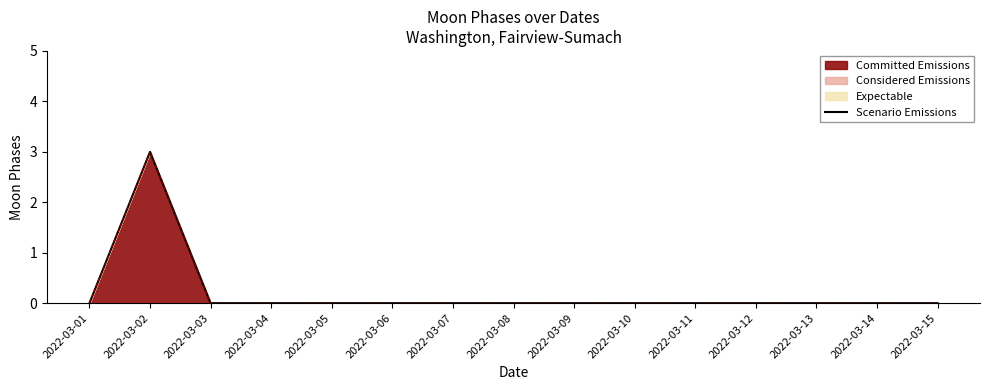

At which category does the data reach its first local peak?

2022-03-02